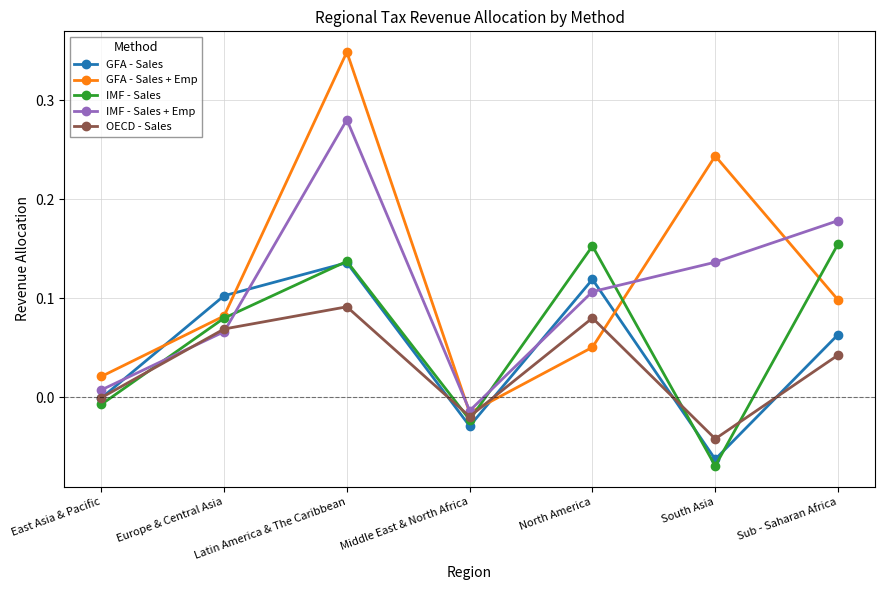

What is the total value across all series at Latin America & The Caribbean?

1.0